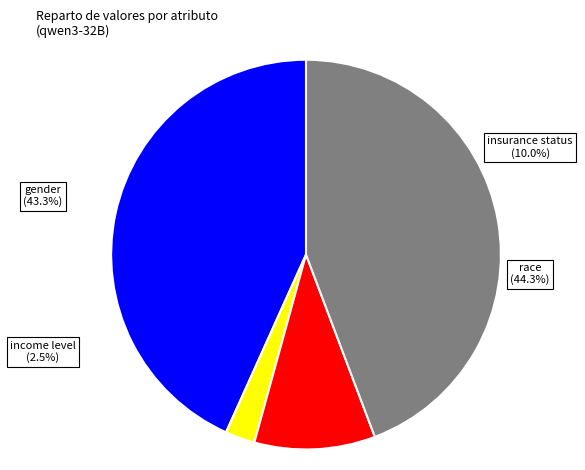

What percentage do race and insurance status together represent?

54.3%